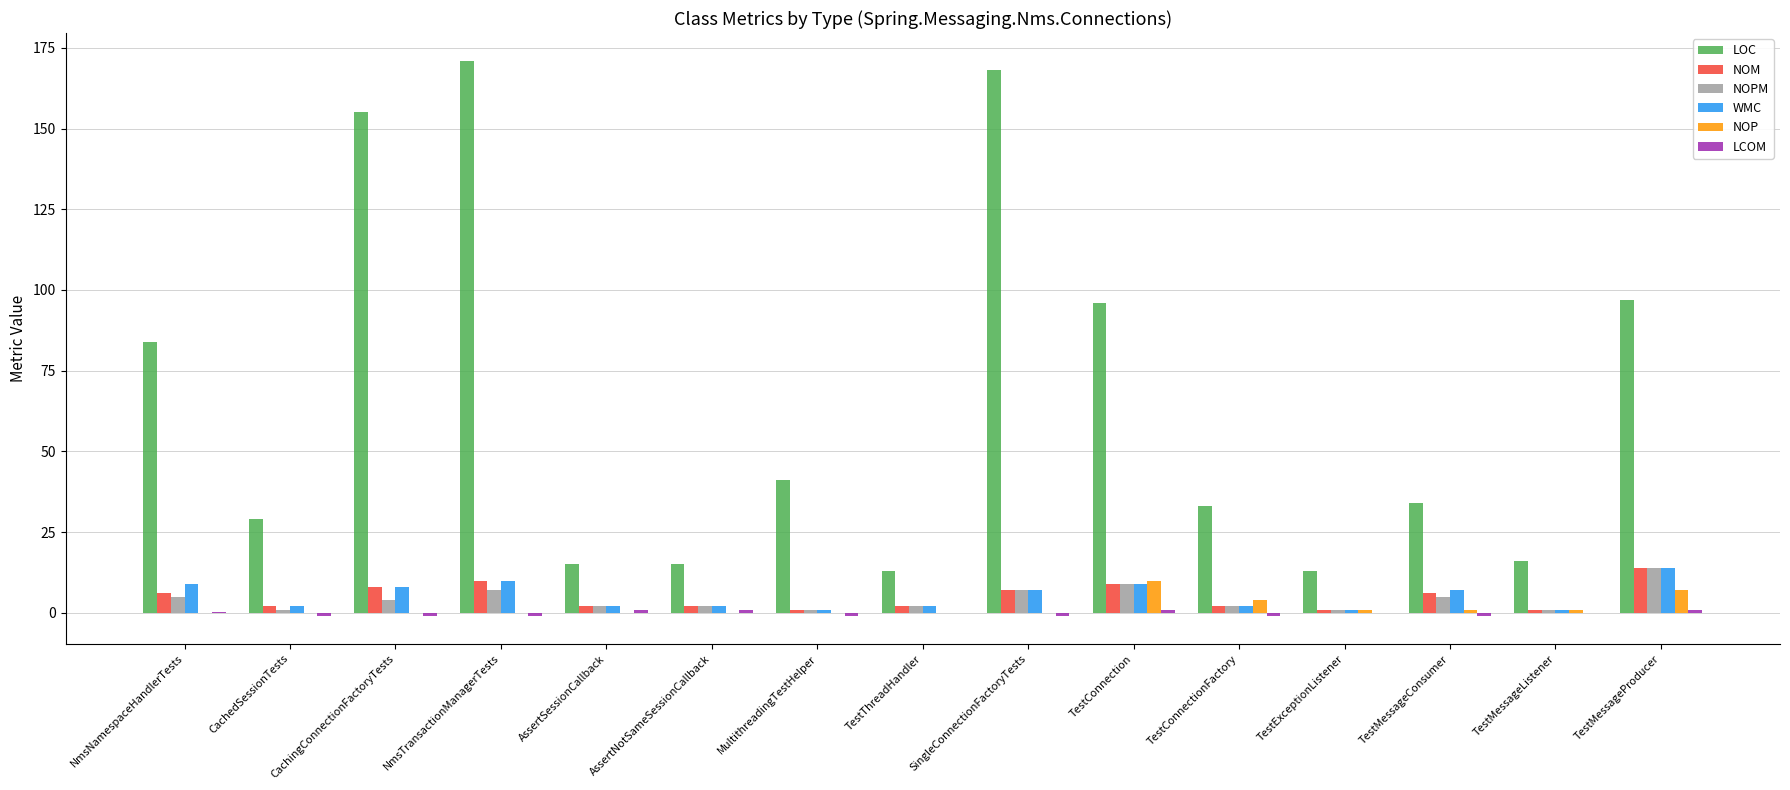

Which series has the largest total across all categories?

LOC